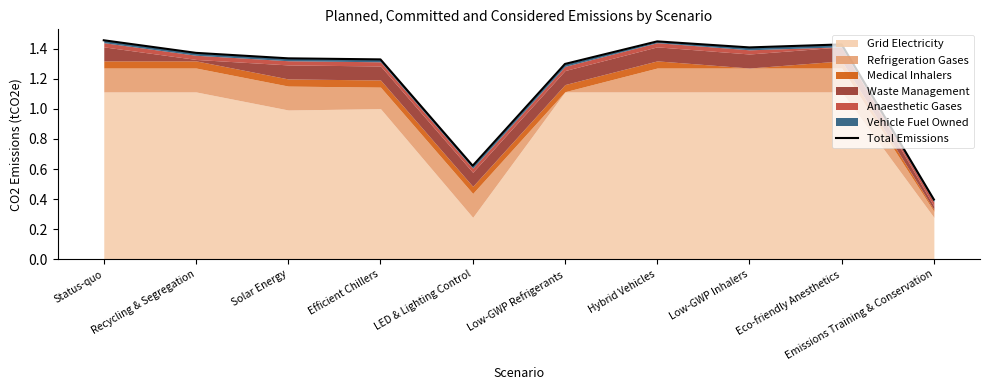

What position from the left is Low-GWP Refrigerants?

6